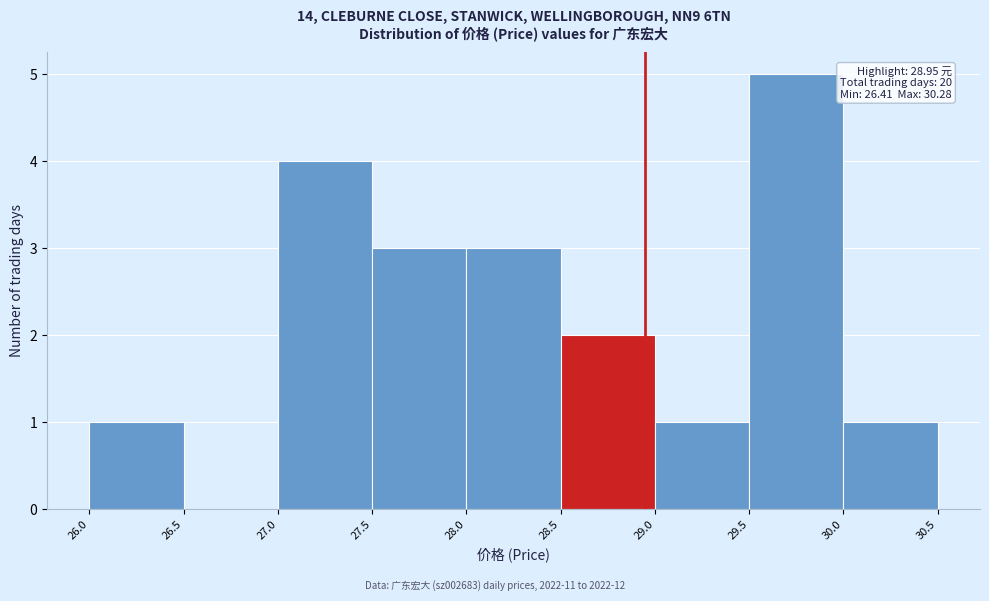

Over which range of the x-axis is the bar tallest?

29.5 to 30.0